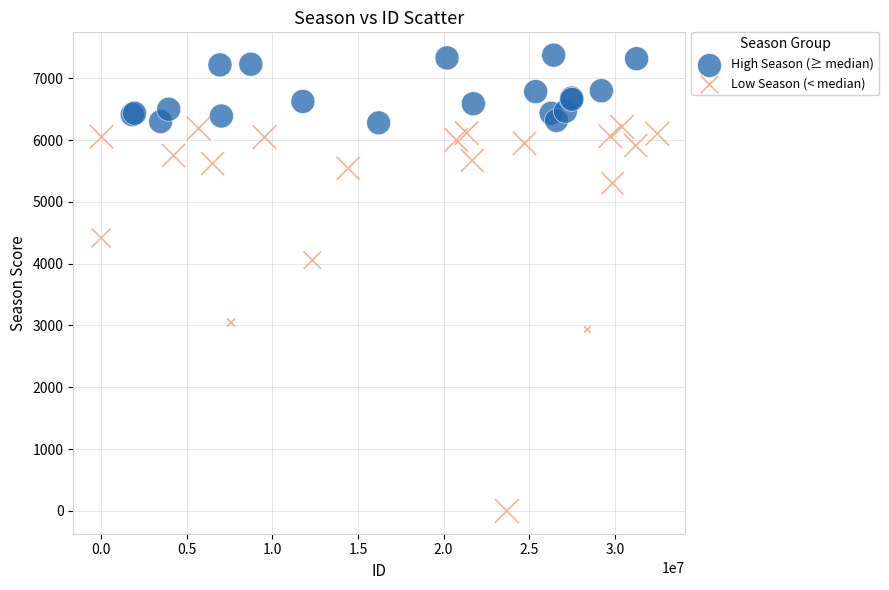

Which series contains the highest Y value?

High Season (≥ median)